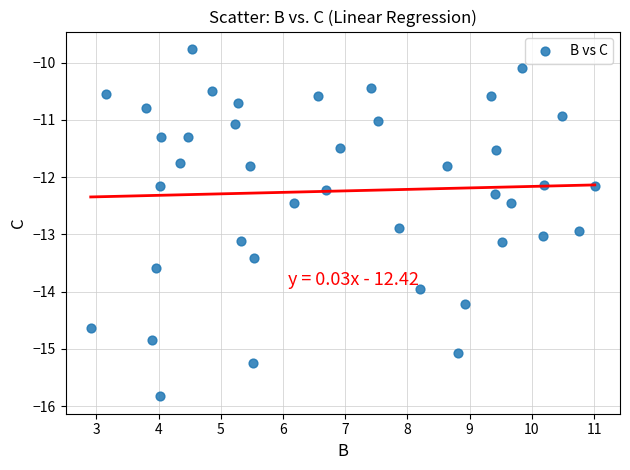

What is the range of X values (max minus min)?

8.1